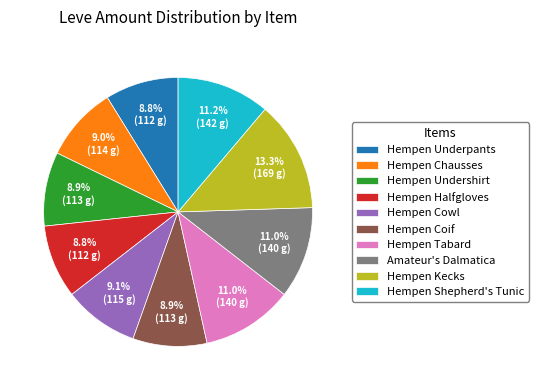

To the nearest percent, what is the combined percentage of Hempen Coif and Hempen Undershirt?

18%